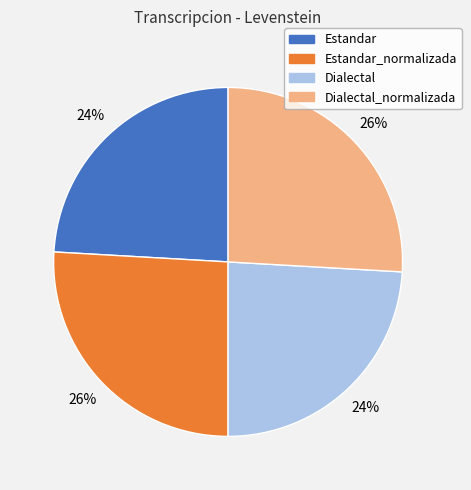

Is there a majority slice in this chart?

No